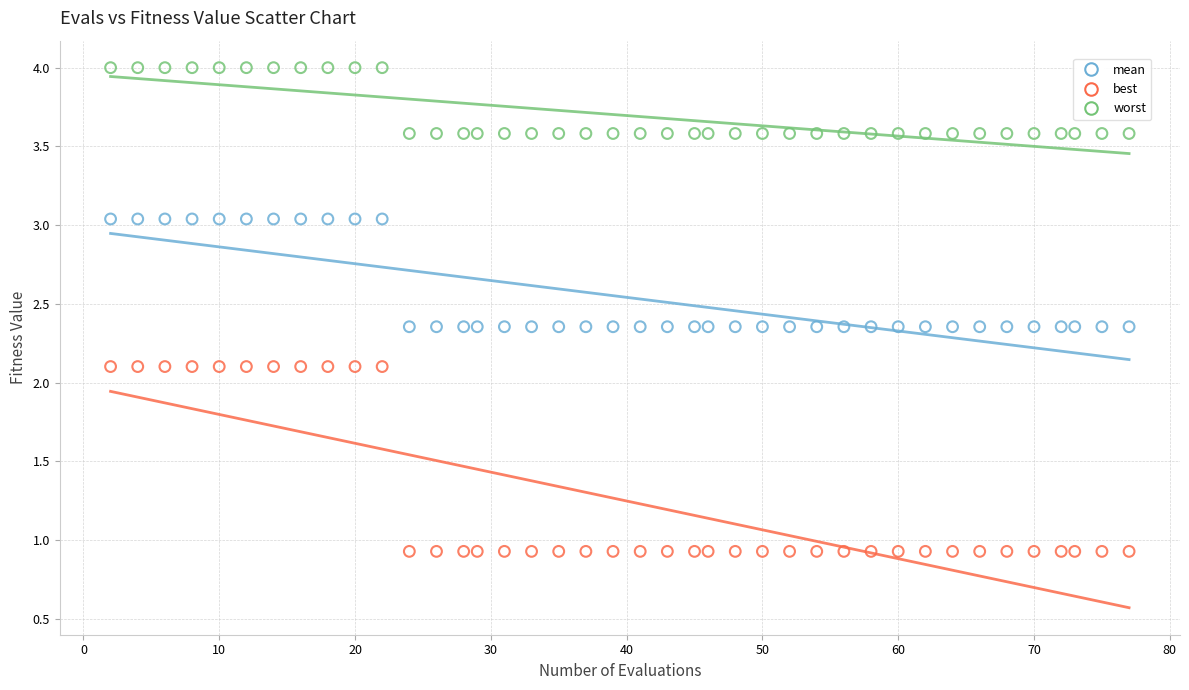

Which series reaches the maximum Y coordinate?

worst